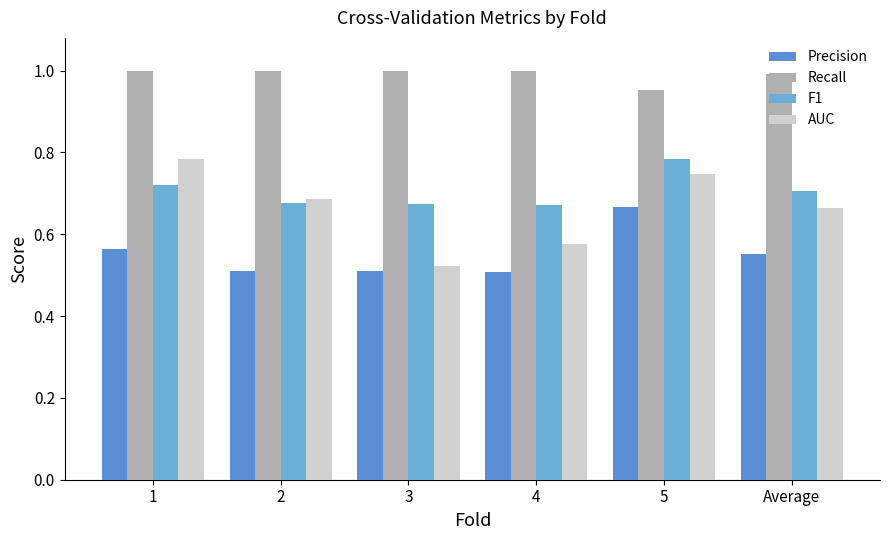

What is the sum of all F1 values?

4.2